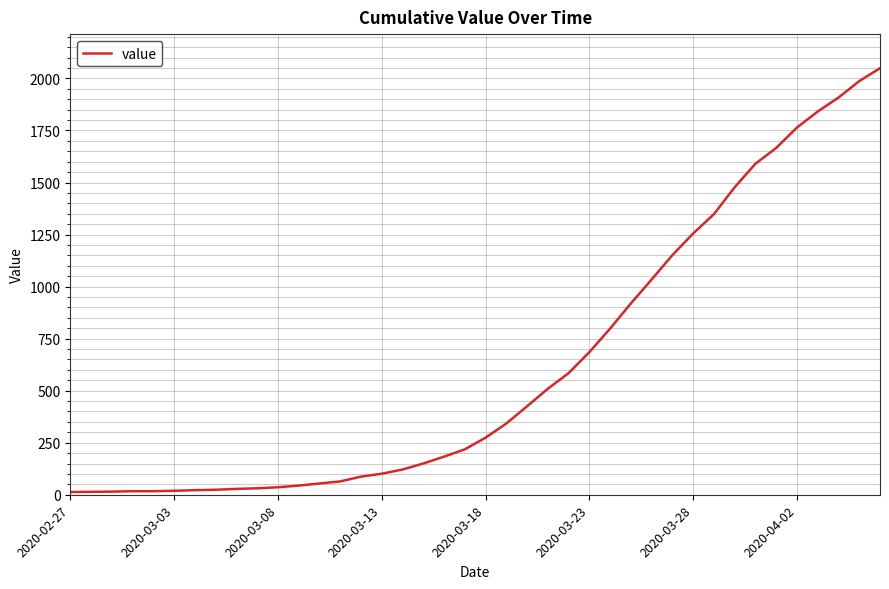

What is the maximum value shown in the chart?

2049